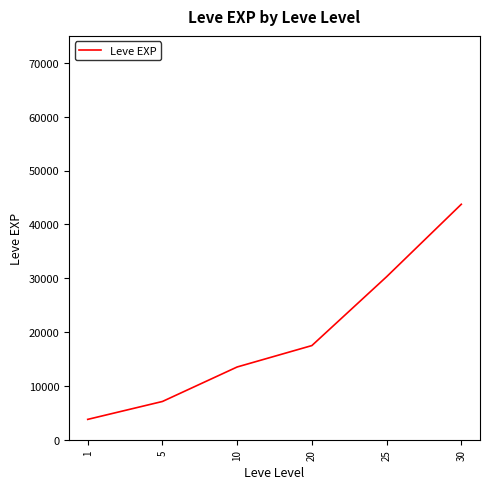

How many values are below 17486?

3